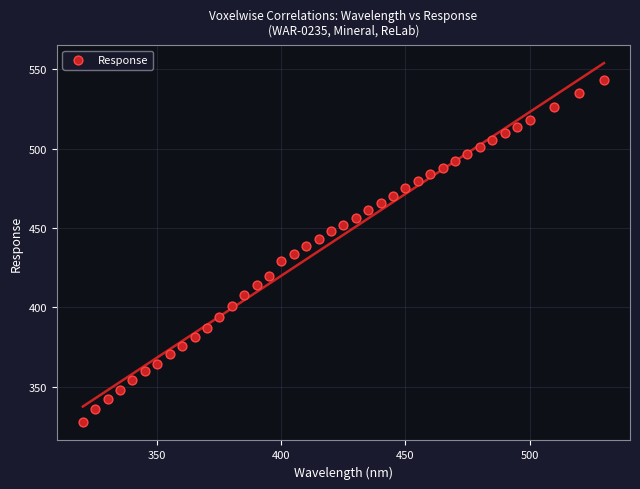

What is the range of Y values (max minus min)?

215.5